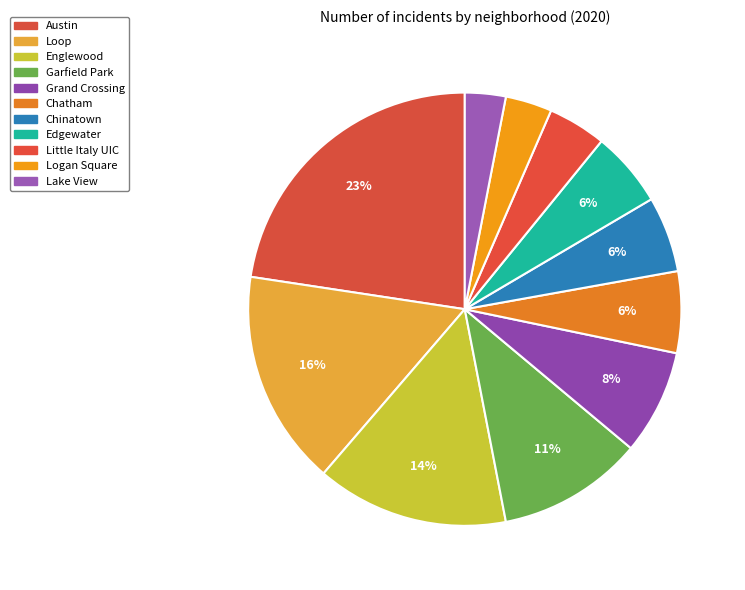

True or false: Garfield Park accounts for 11% of the total.

True